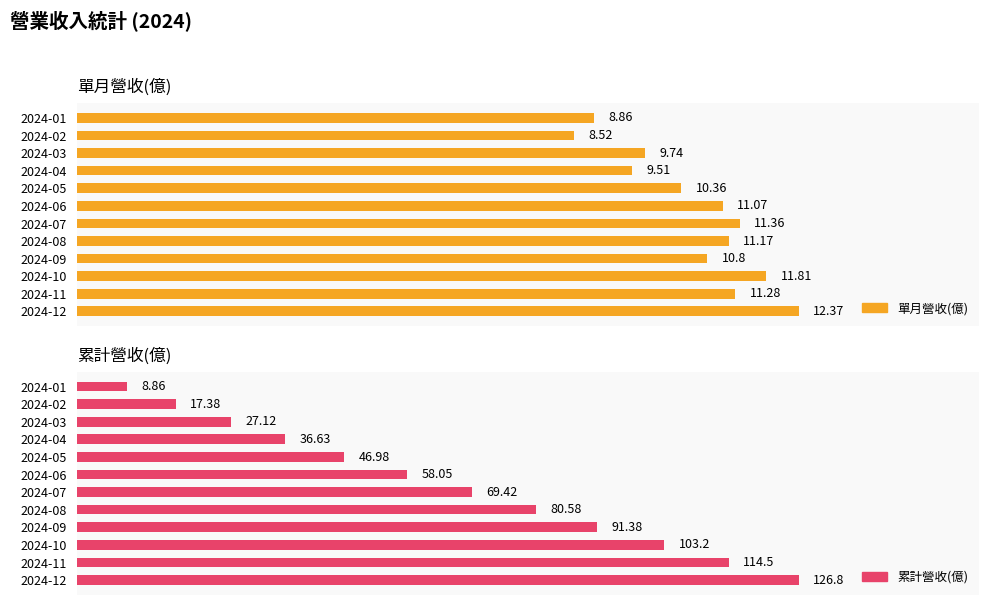

What is the minimum value for 單月營收(億)?

8.5